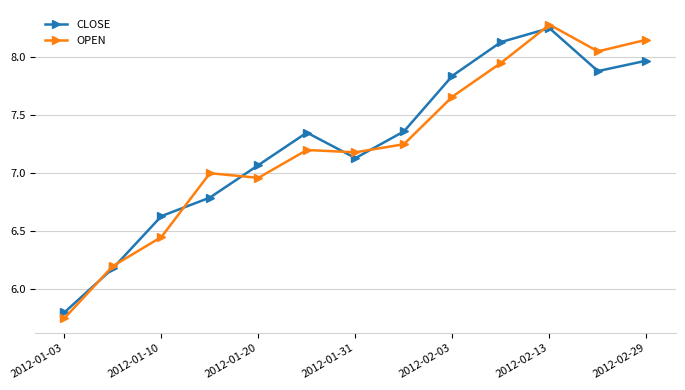

How many interior local peaks does the CLOSE series have?

2